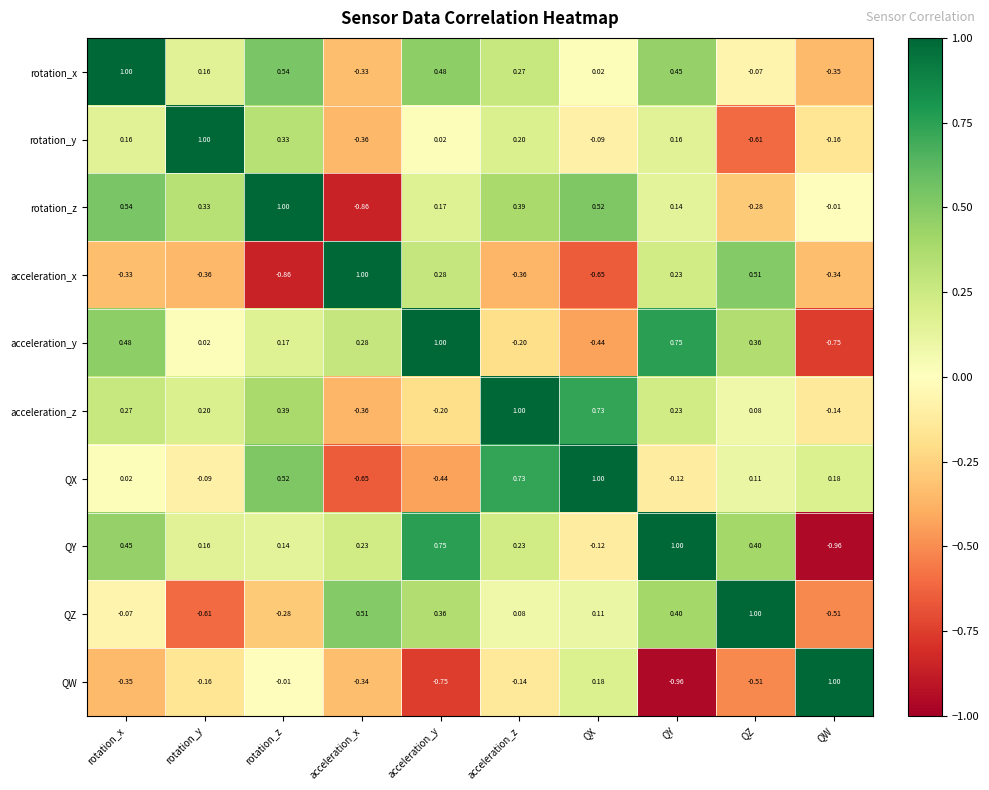

At which label does acceleration_z first exceed 0?

rotation_x